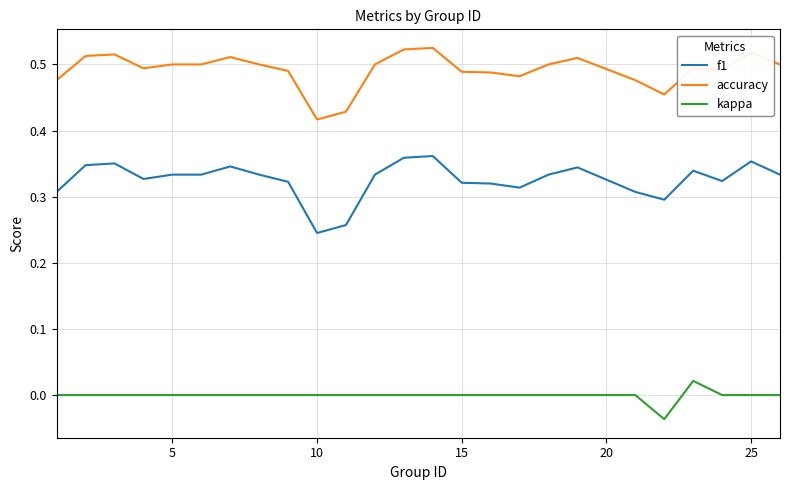

True or false: accuracy and f1 intersect in this chart.

False